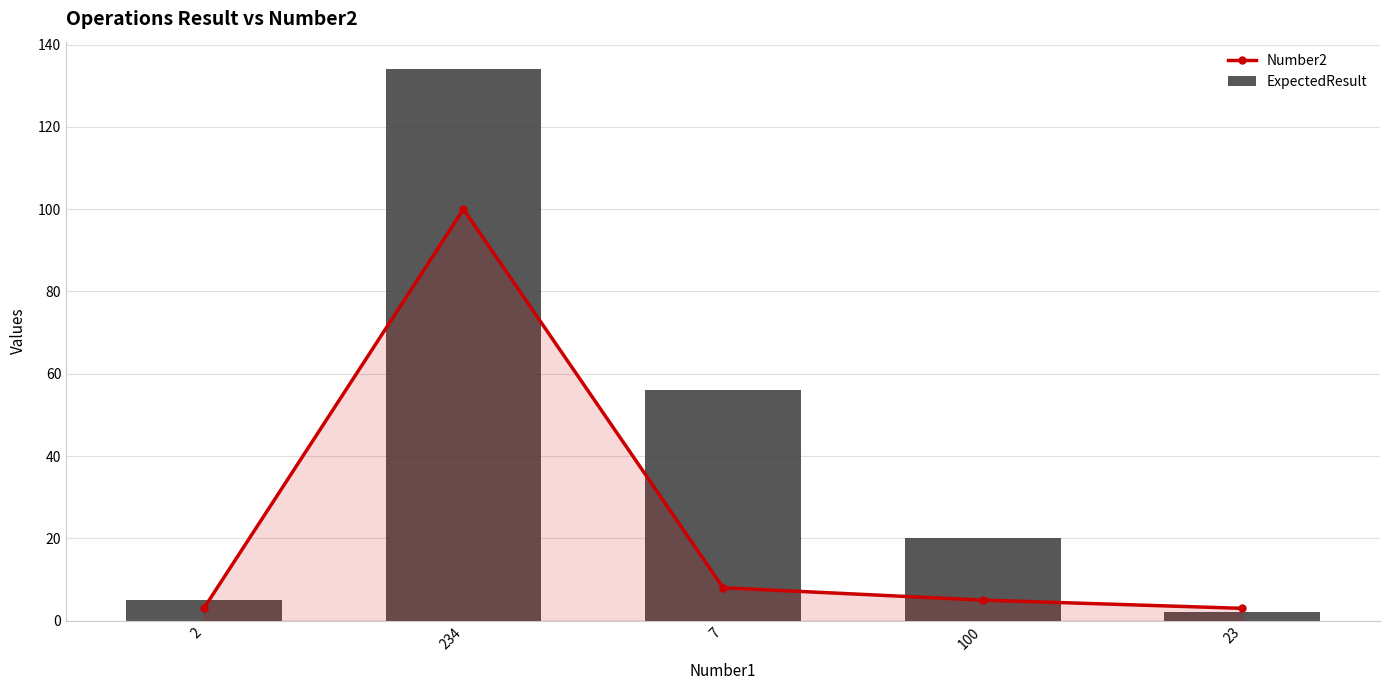

Read the ExpectedResult value at 234, to the nearest 10.

130